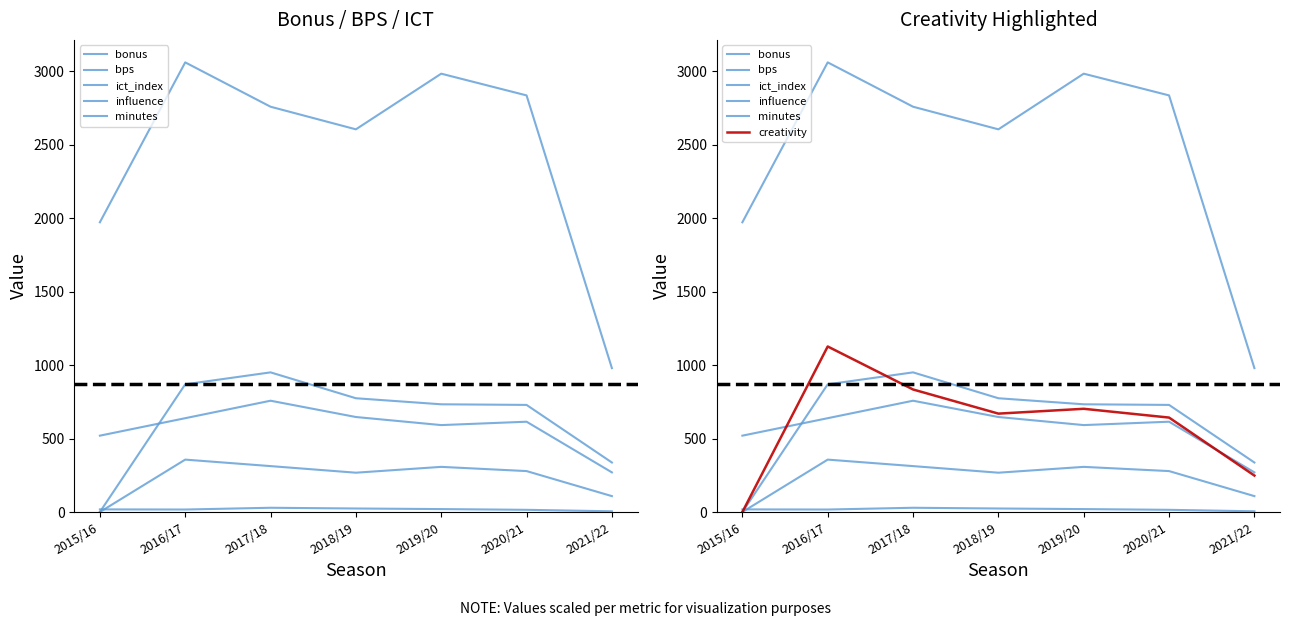

What is the value of the minutes point at the 1st from the left?

1973.0